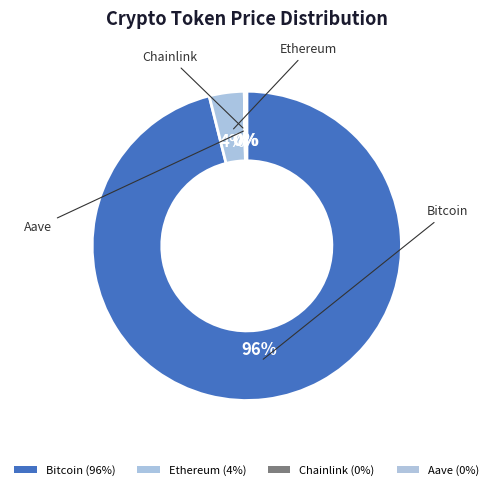

Which category has the biggest portion of the pie?

Bitcoin